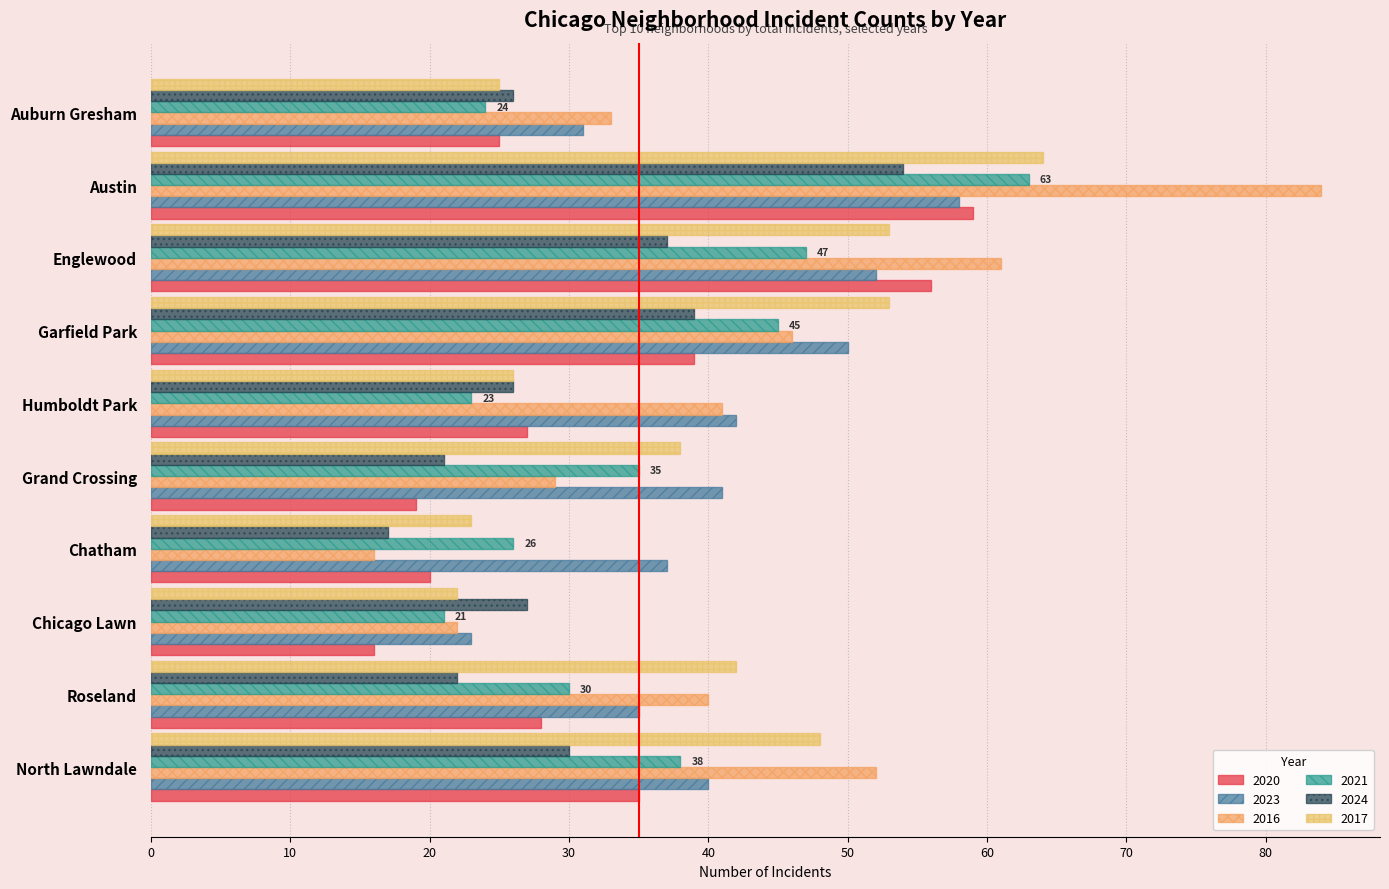

Read the 2017 value at Austin.

64